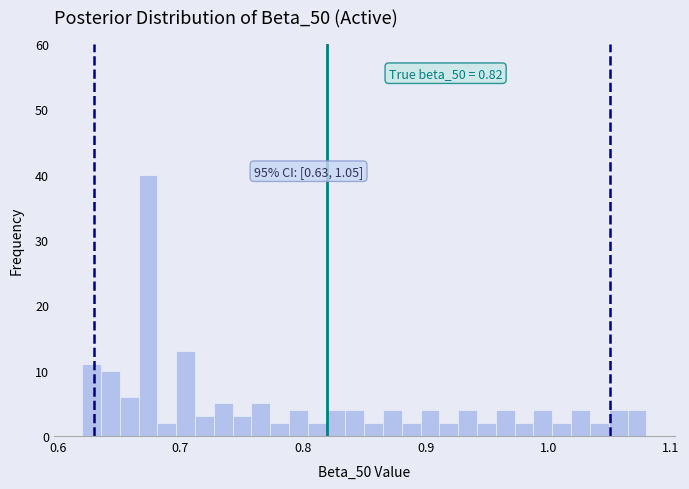

Read against the x-axis, roughly where is the centre of the tallest bar?

0.67